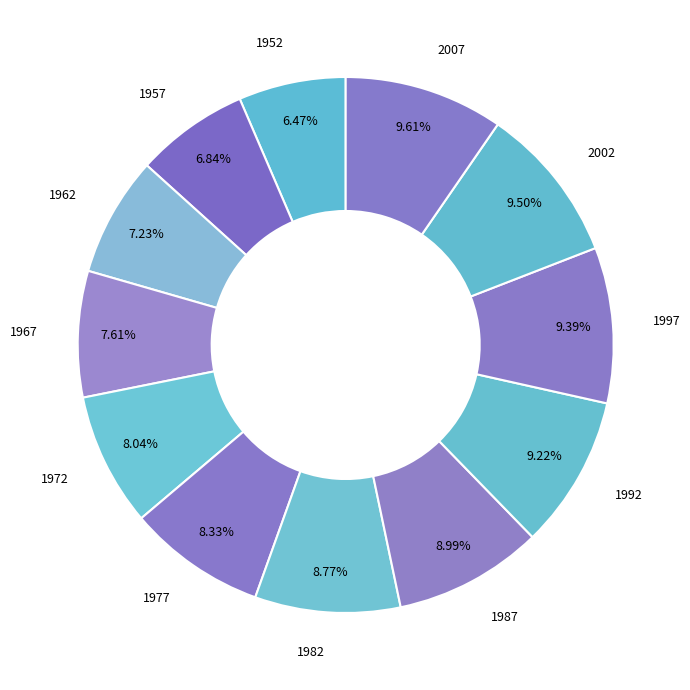

Do 2007 and 1957 together represent more than half of the pie?

No